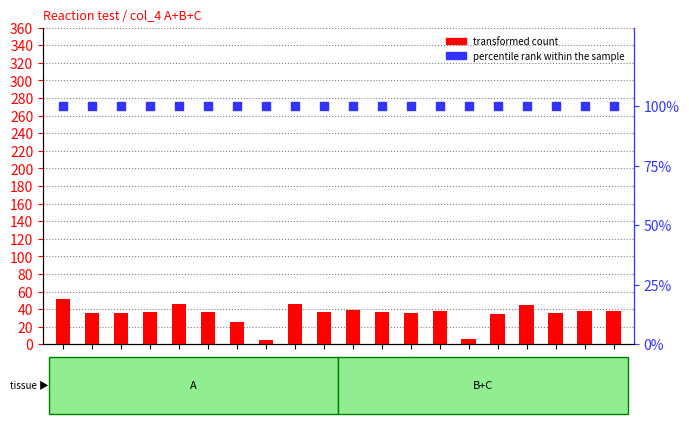

Which series reaches the minimum Y coordinate?

transformed count